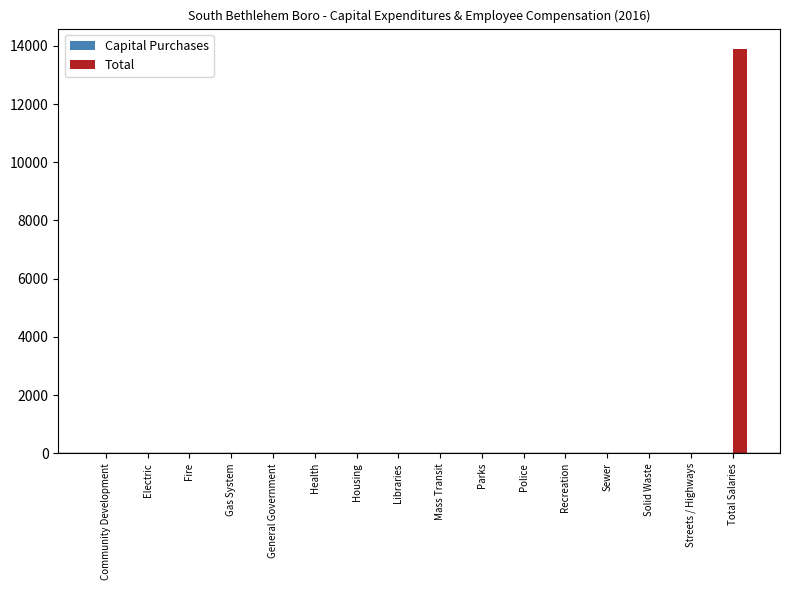

What is the sum of all values?

13896